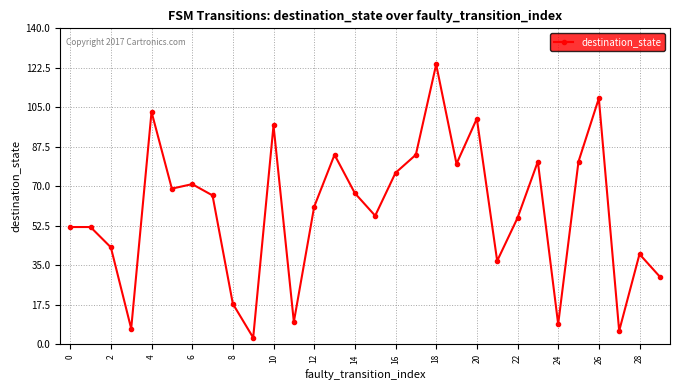

What is the smallest value displayed?

3